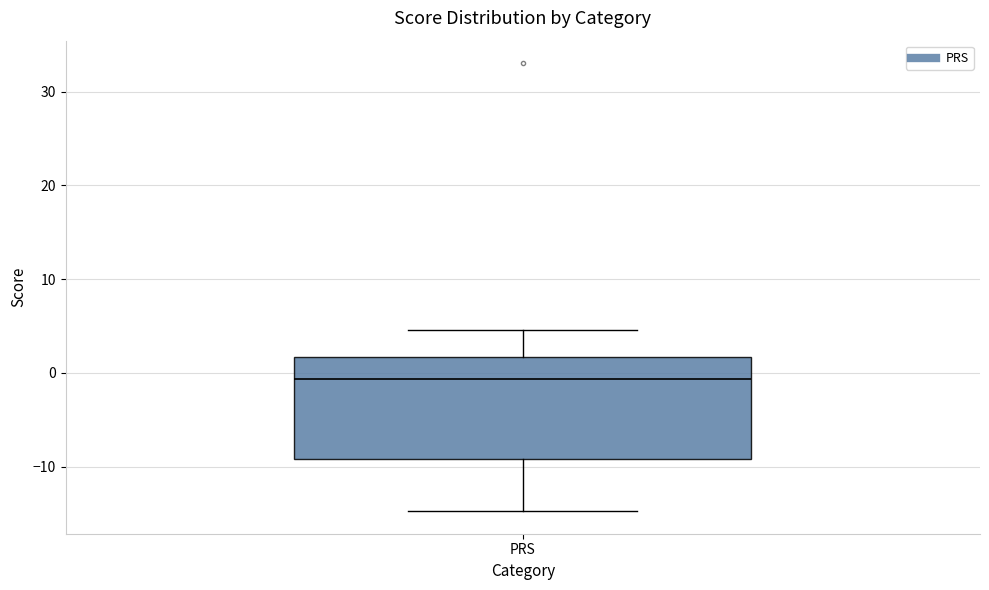

Where is the lower edge of the box for PRS on the y-axis? The values are not printed on the chart, so give them approximately, as read against the axis.

-9